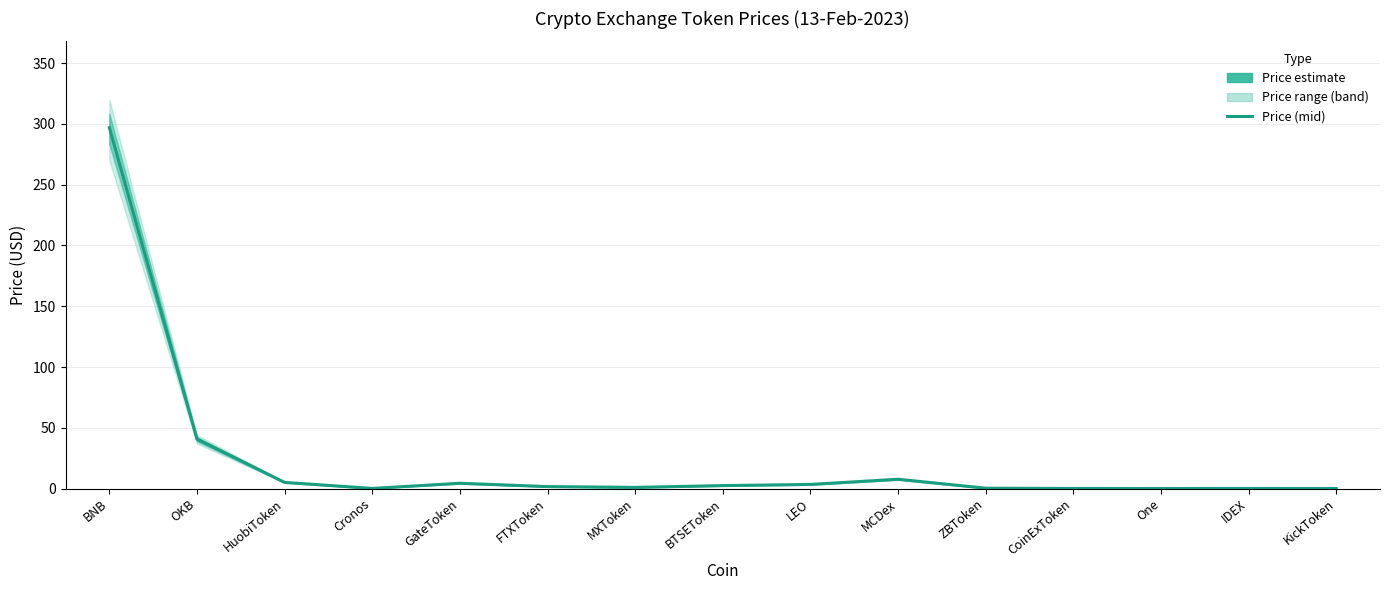

True or false: the data shows 4.8 at LEO.

False